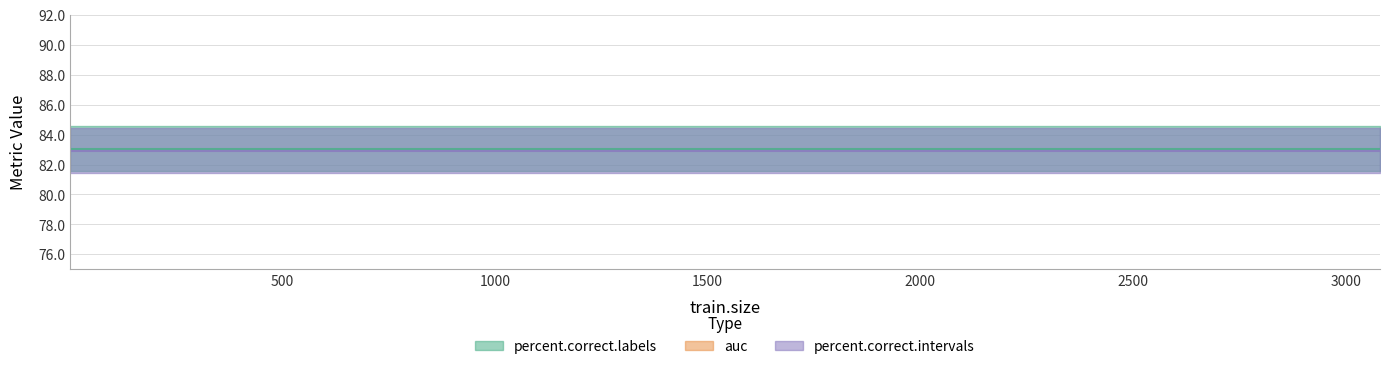

At how many categories does at least one series exceed 25?

36